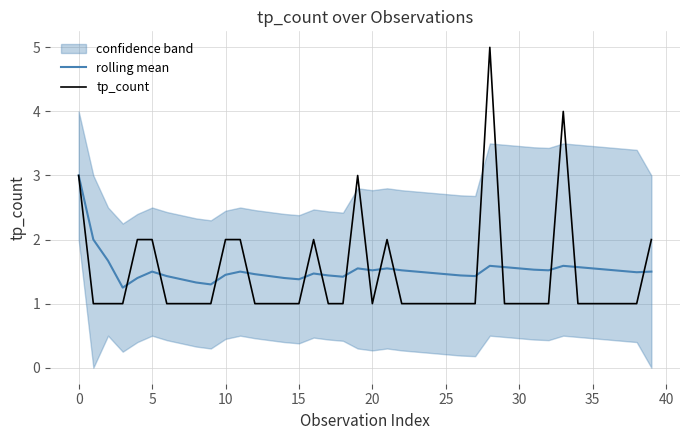

In tp_count, how many points are lower than both neighbors (excluding endpoints)?

1